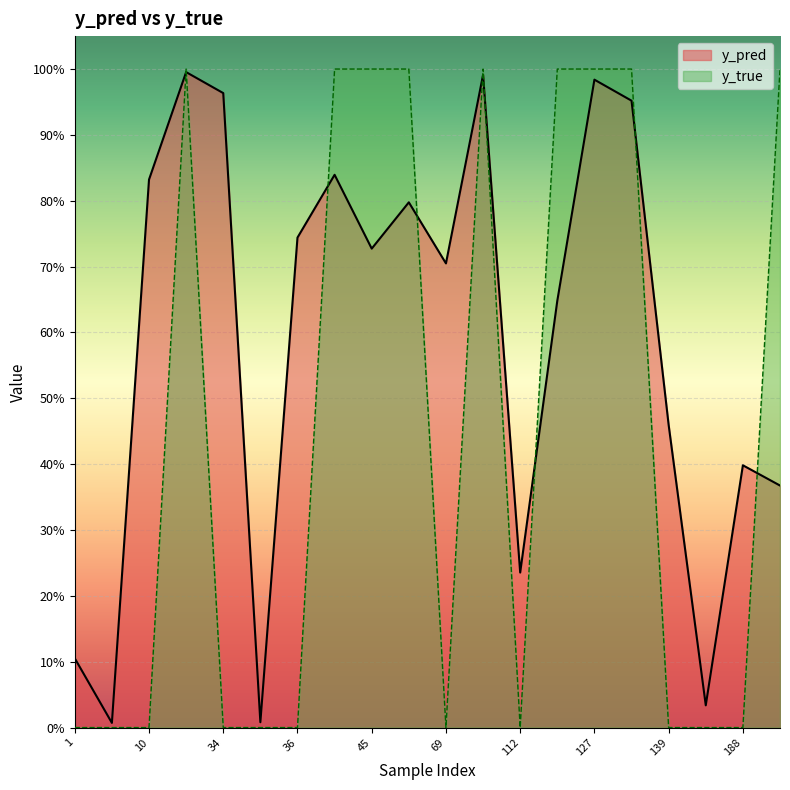

At which category does y_true reach its first local peak?

23